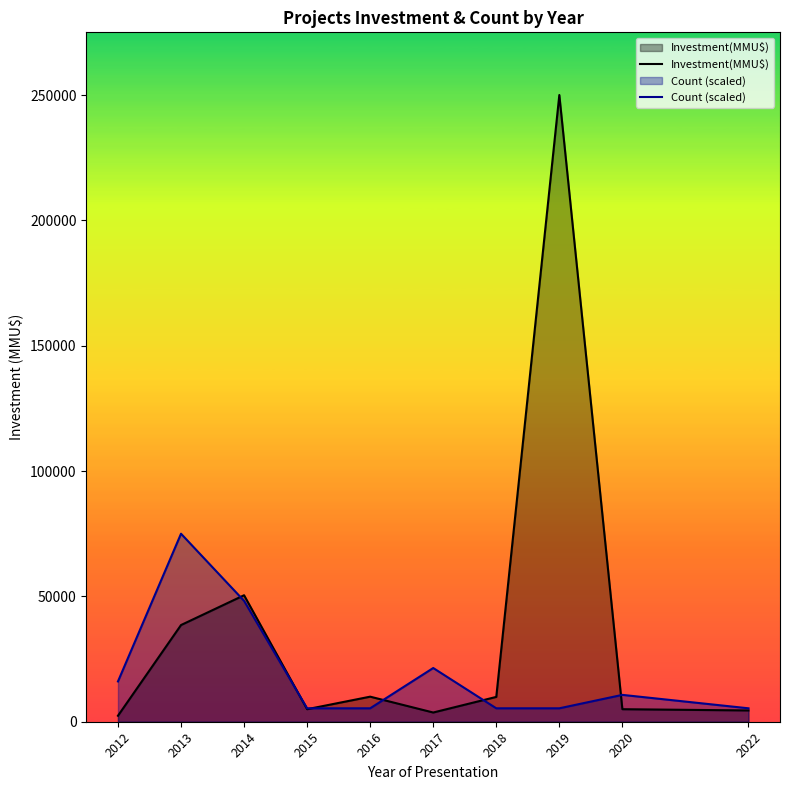

Is it true that Count (scaled) equals 5357.1 at 2015?

True